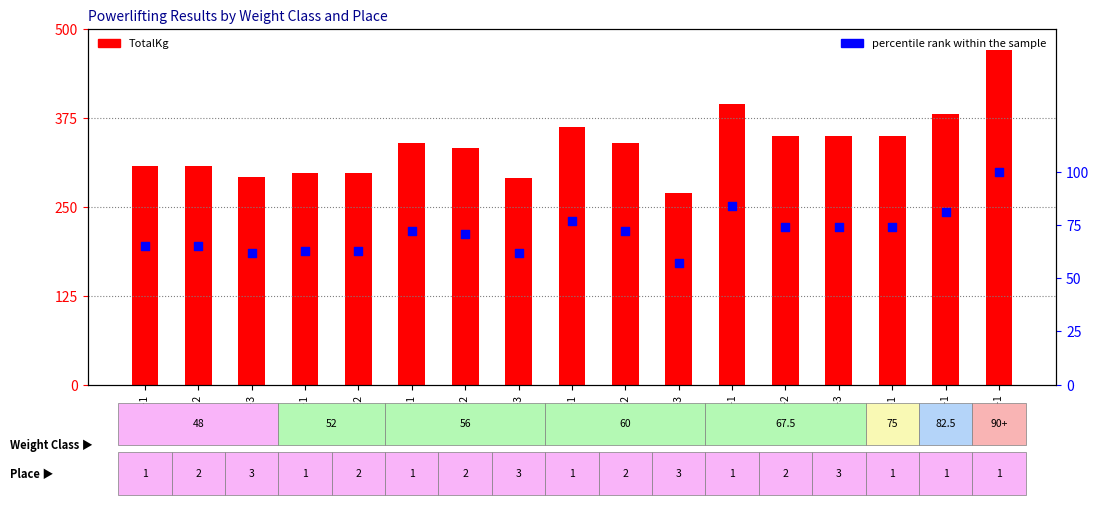

At which category is the sum across all series the highest?

90+-1